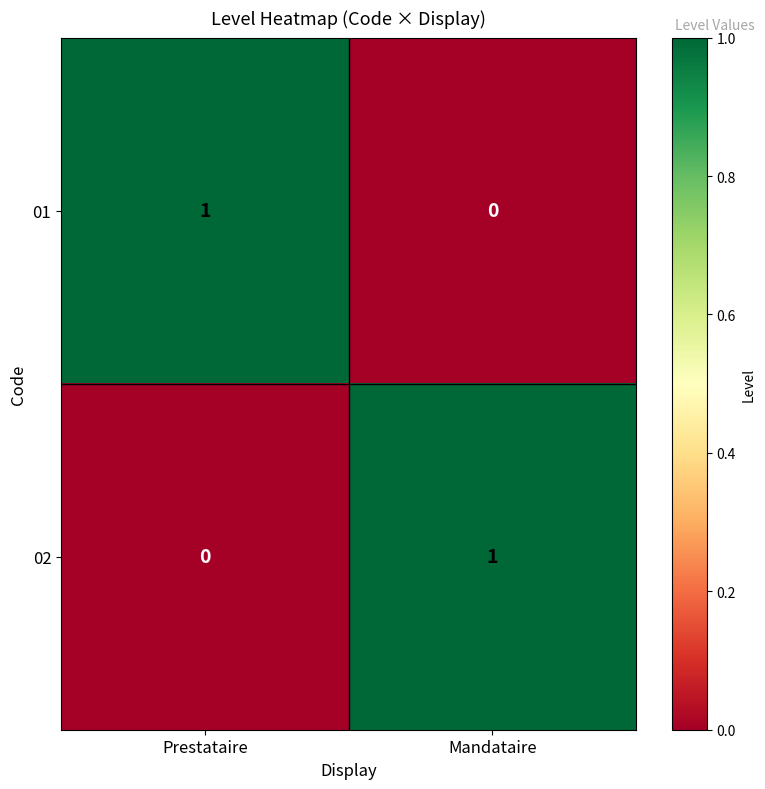

At which label is 02 closest to 0?

Prestataire